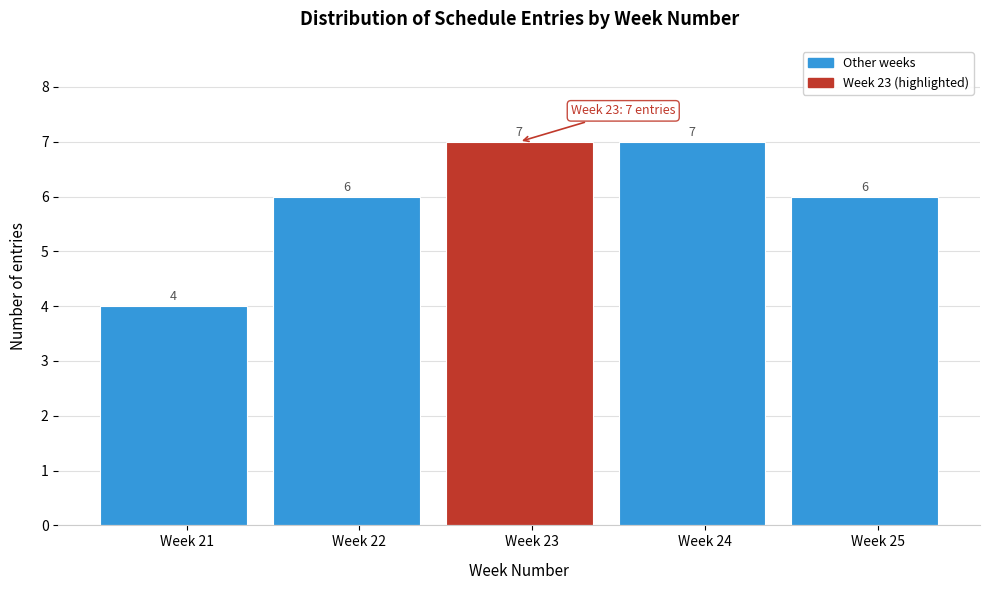

Reading right to left, what are all the values shown in this chart?

6	7	7	6	4